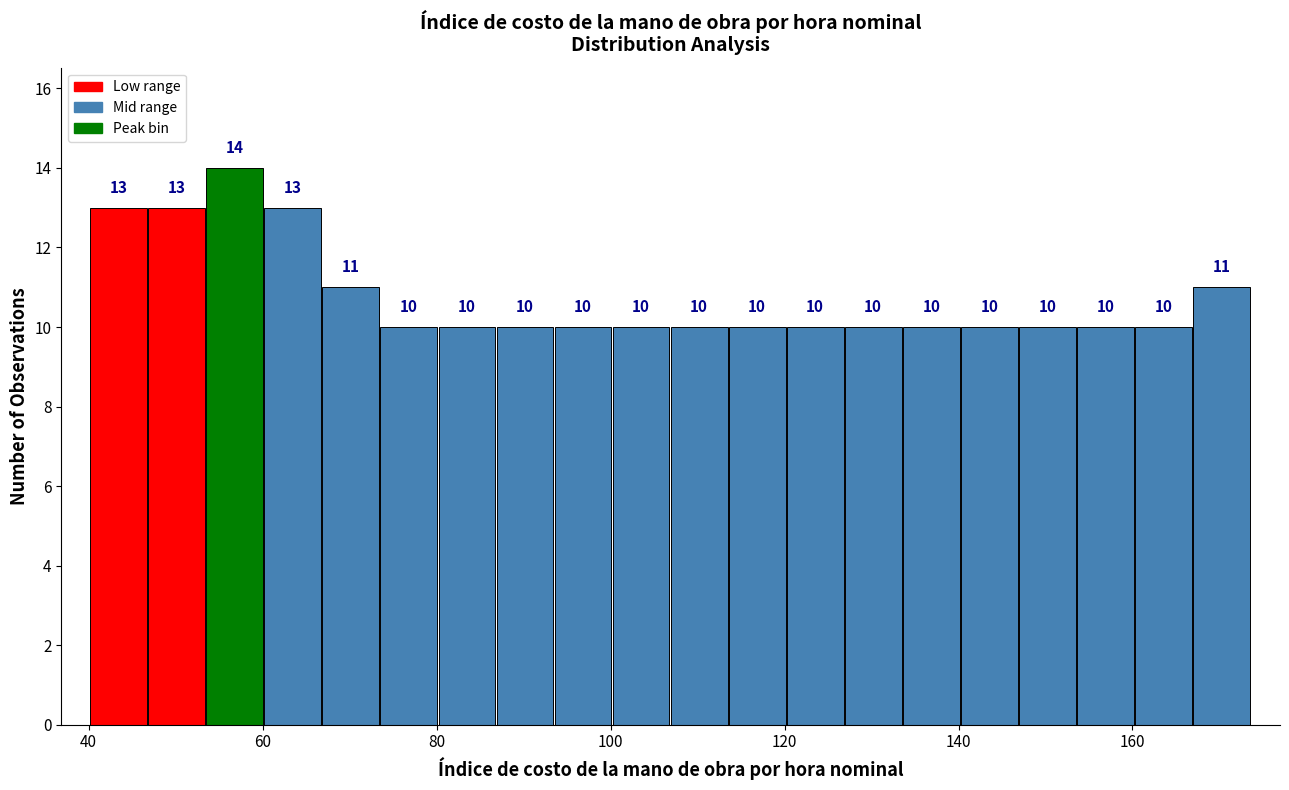

Around what value on the x-axis is the tallest bar? Give the approximate position of its centre, as read against the axis.

56